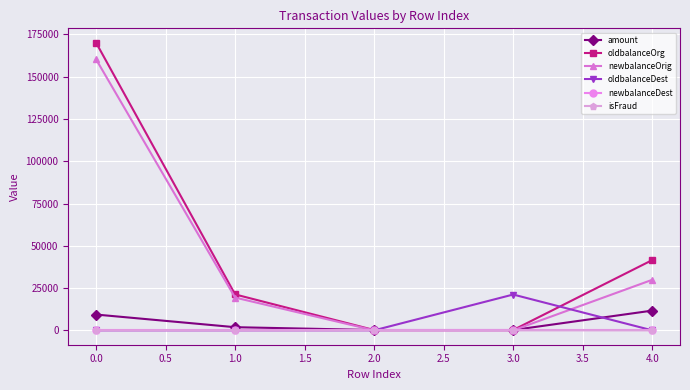

What is the label of the 1st point from the left?

0.0